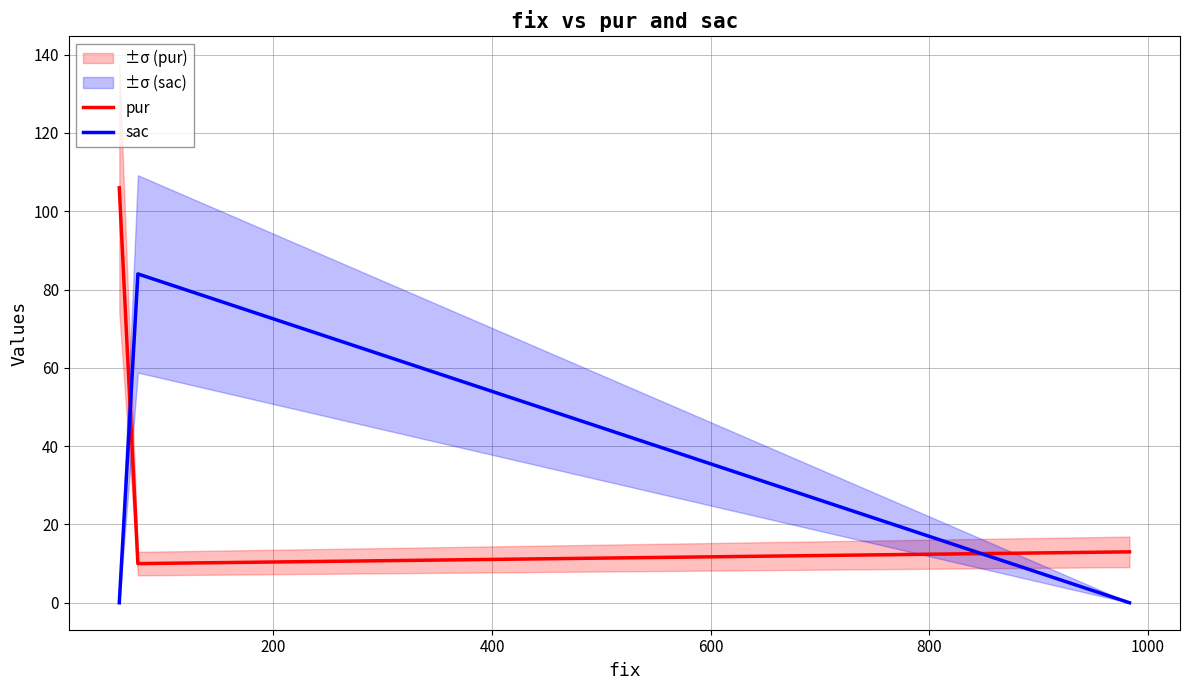

List the series in order of their overall mean, lowest first.

sac, pur